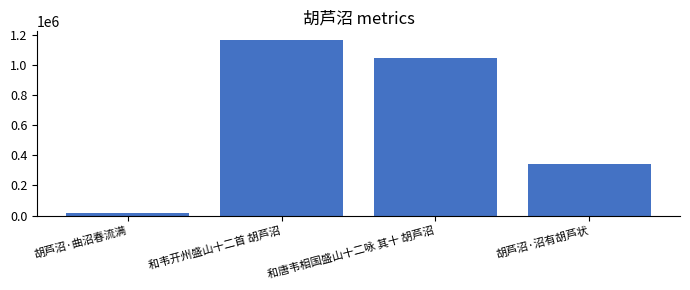

Read the value at 胡芦沼·曲沼春流满.

16251